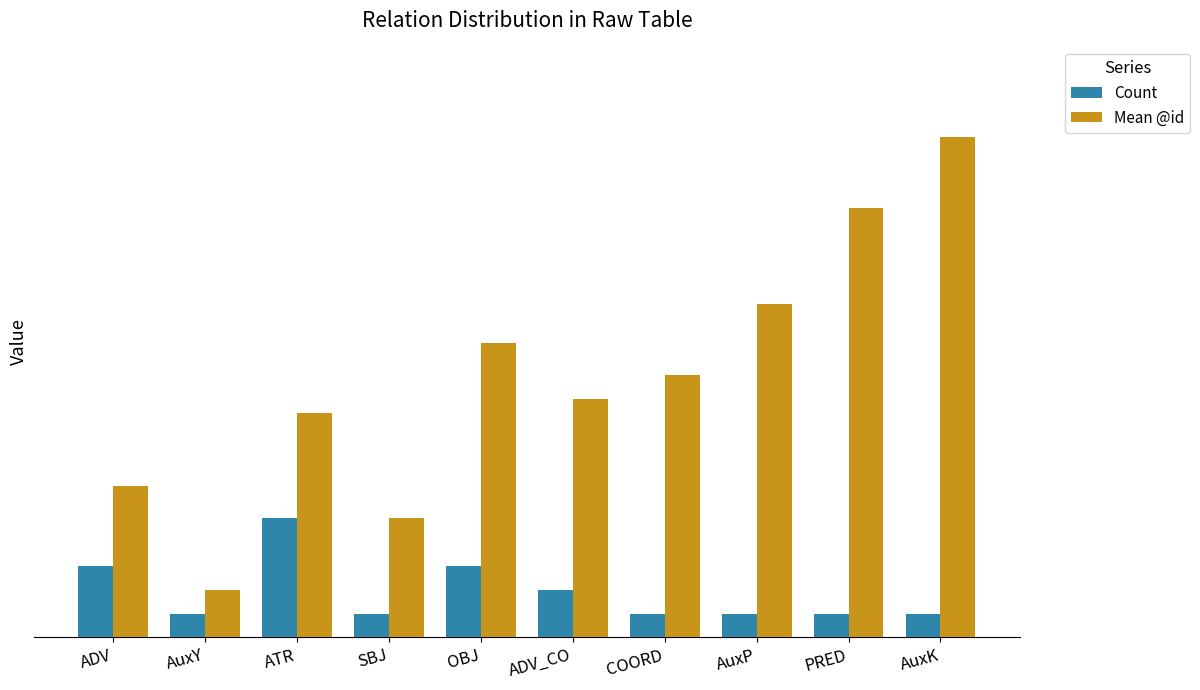

What is the minimum value for Count?

1.0